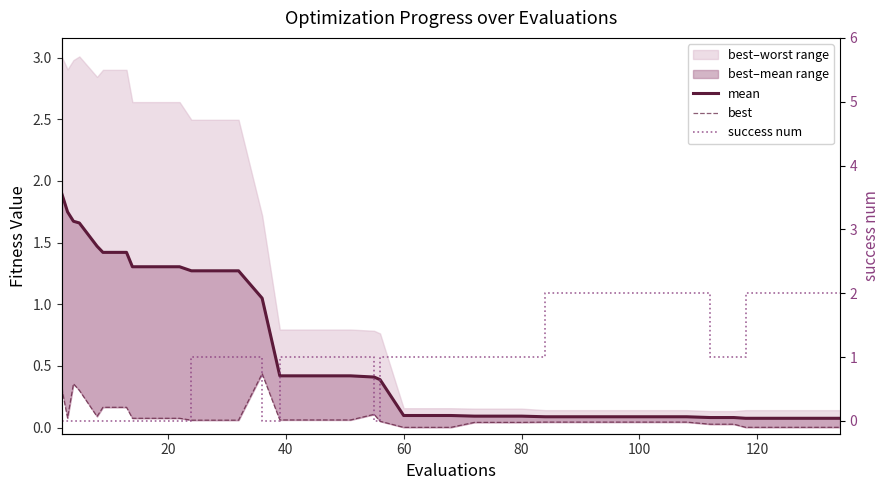

True or false: mean and best intersect in this chart.

False